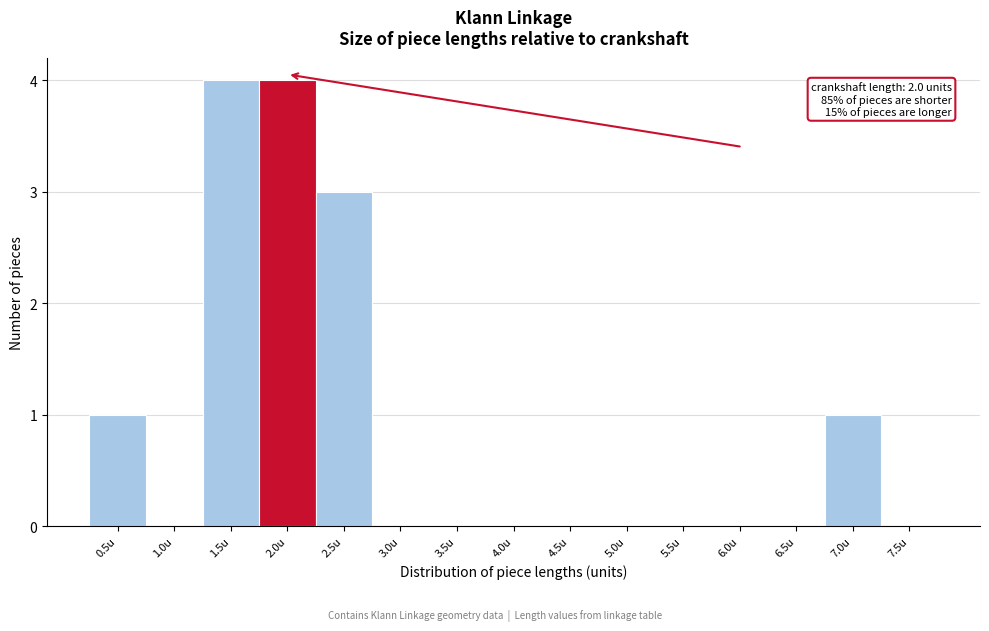

Reading left to right, transcribe all the data shown in this chart.

0.5u=1	1.0u=0	1.5u=4	2.0u=4	2.5u=3	3.0u=0	3.5u=0	4.0u=0	4.5u=0	5.0u=0	5.5u=0	6.0u=0	6.5u=0	7.0u=1	7.5u=0